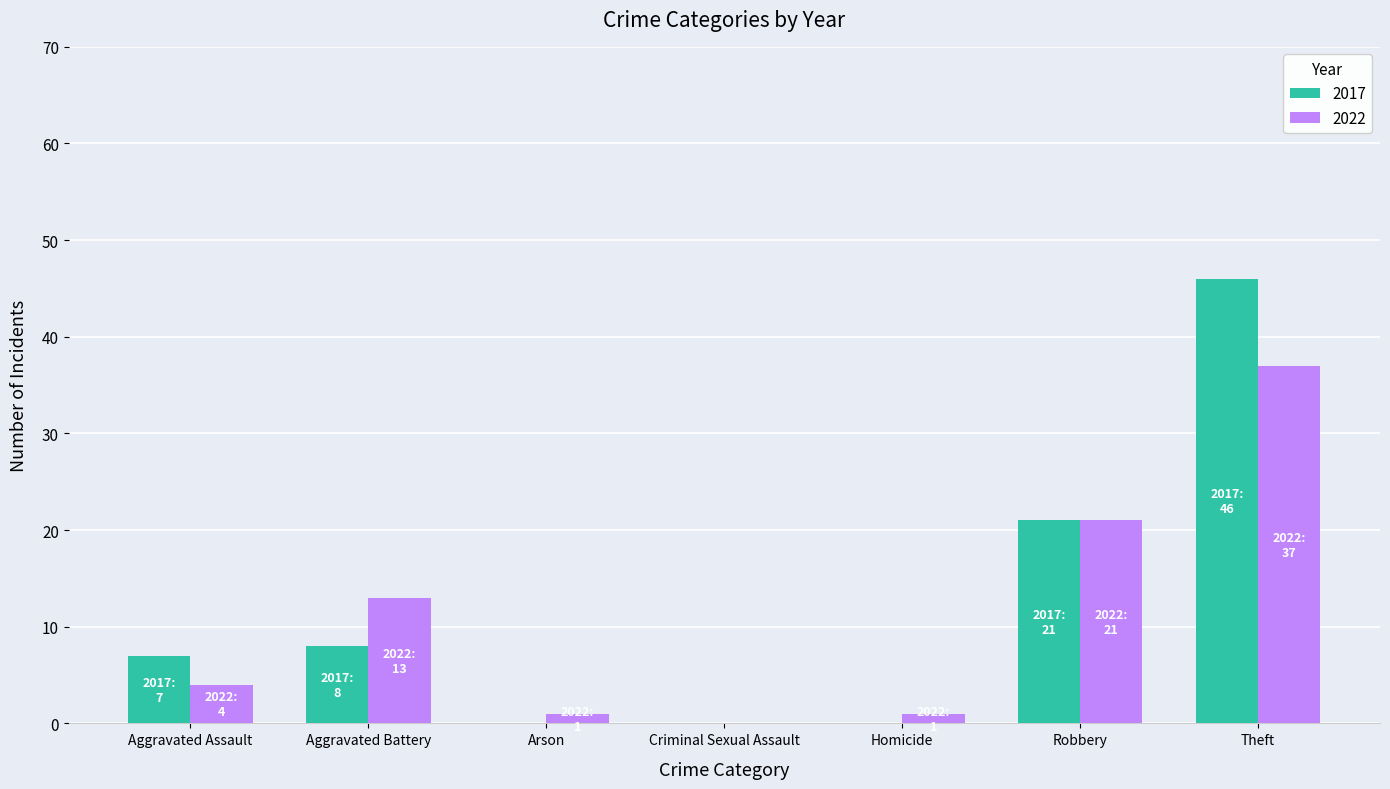

At which label is 2022 closest to 18?

Robbery